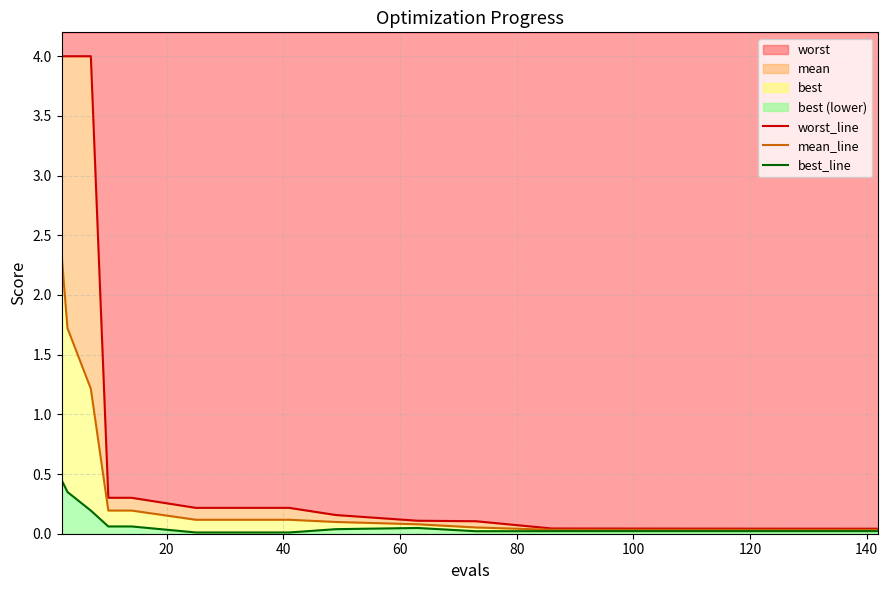

Which series has the widest spread of values?

worst_line